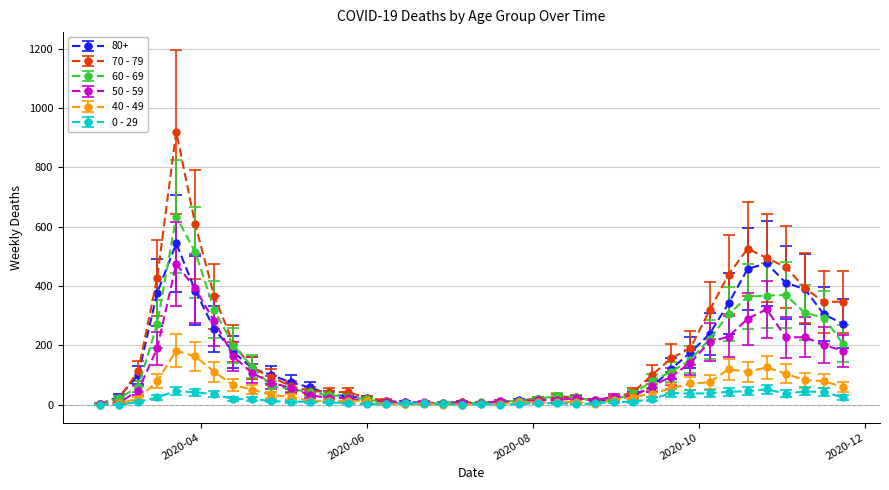

Count the number of data series in this chart.

6